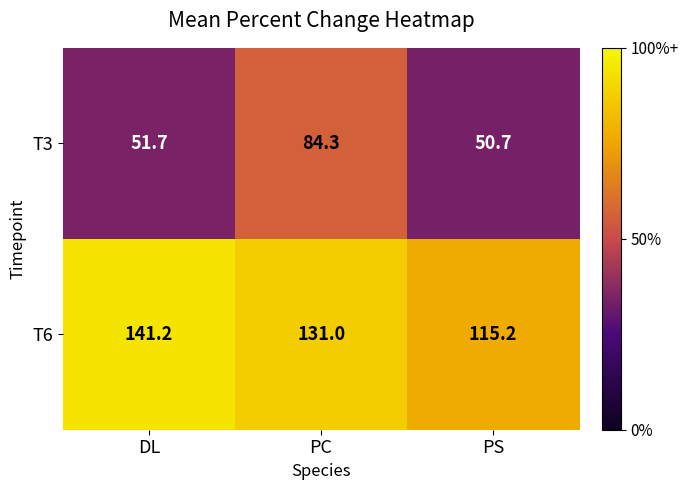

Reading left to right, what are all the values shown in this chart?

T3: 51.7	84.3	50.7
T6: 141.2	131.0	115.2